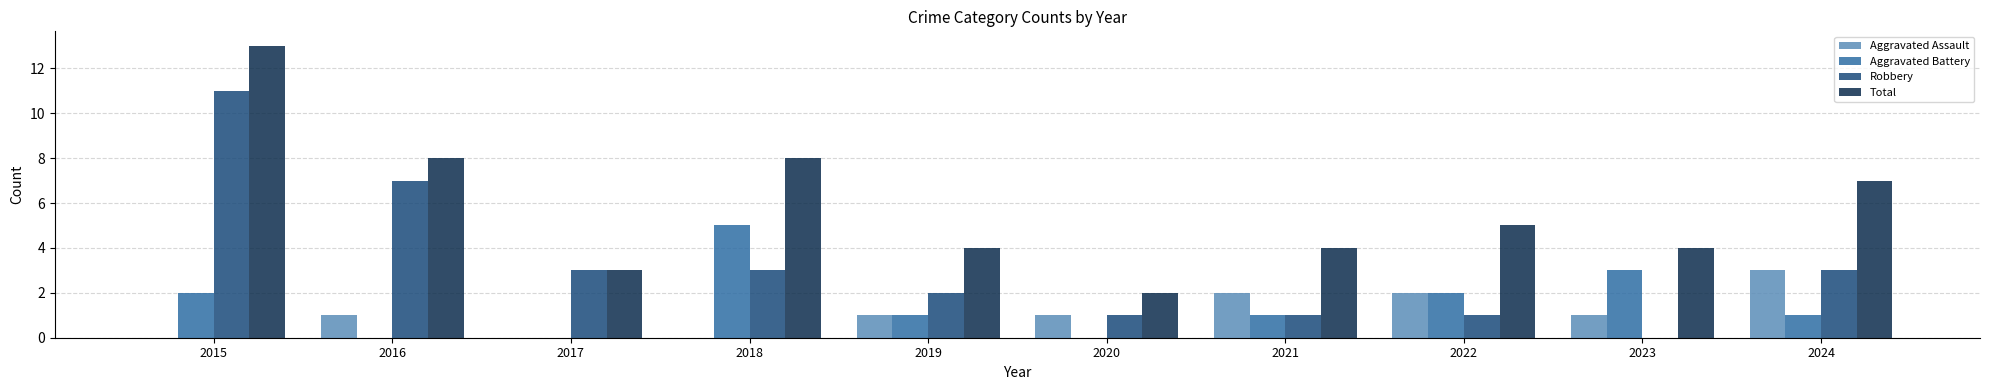

Where is Total nearest to the value 7?

2024